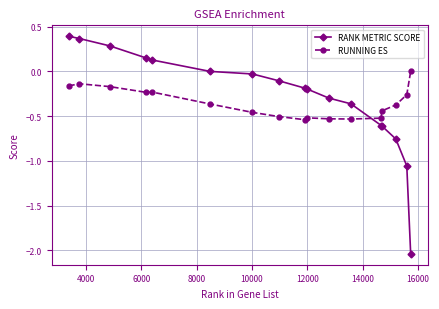

Rank the series by their maximum value, from lowest to highest.

RUNNING ES, RANK METRIC SCORE